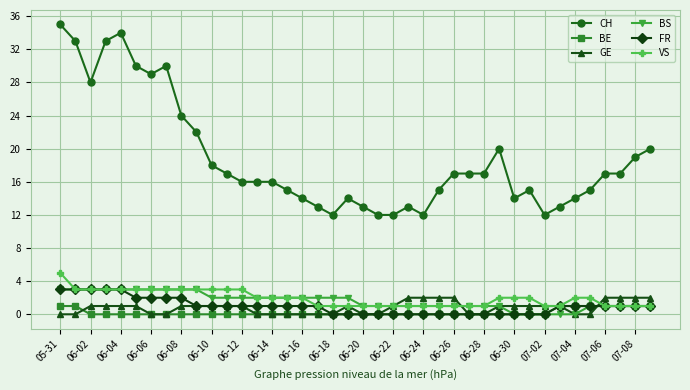

What is the greatest value displayed?

35